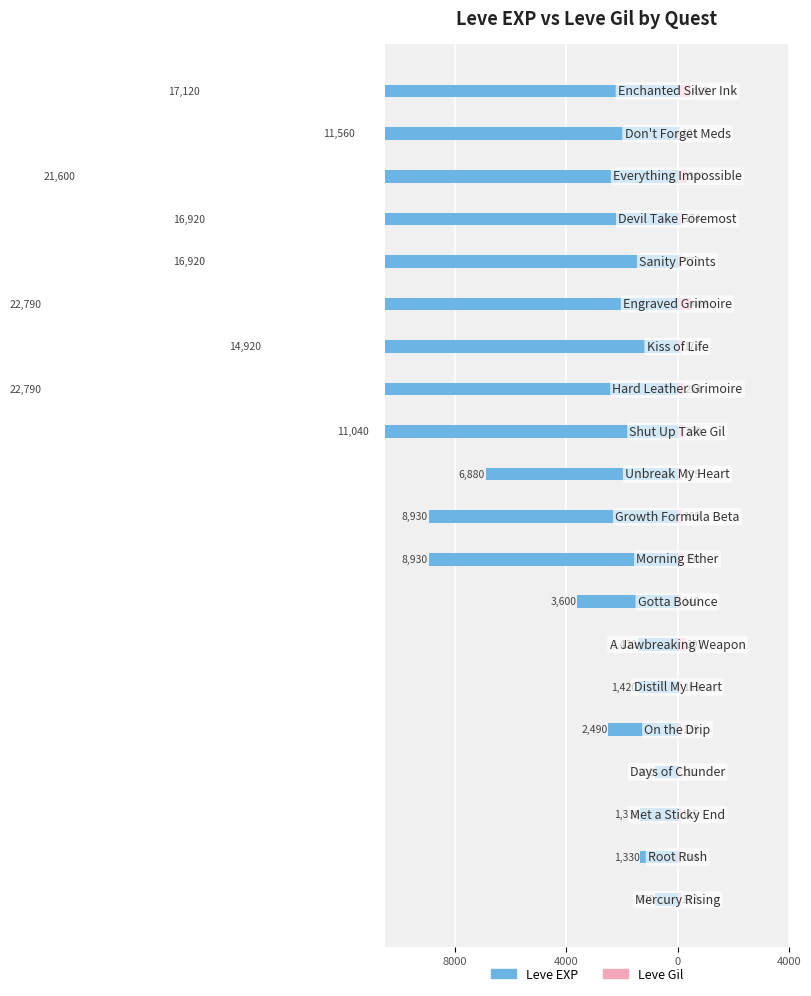

What are all the series names shown in the legend?

Leve EXP, Leve Gil